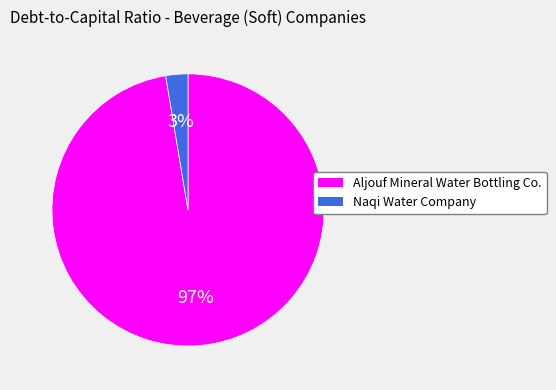

True or false: Aljouf Mineral Water Bottling Co. accounts for 97% of the total.

True